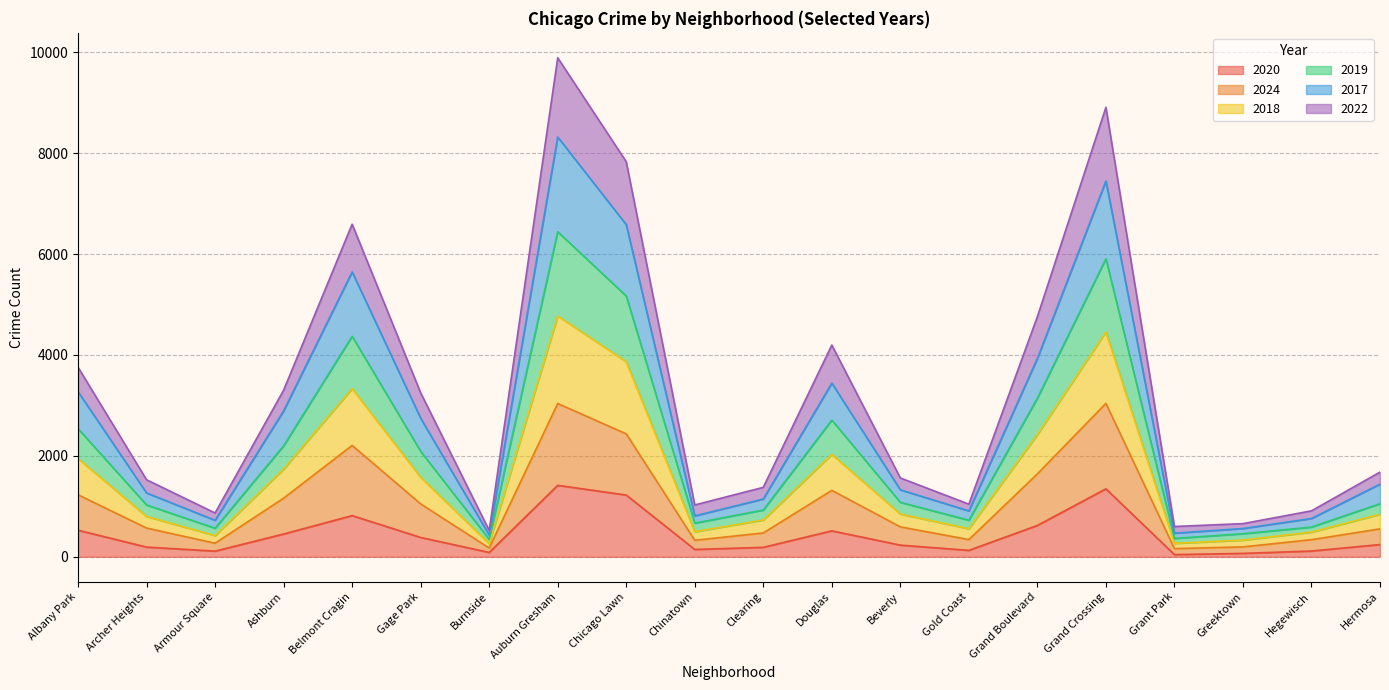

What is the highest value of the 2020 series?

1417